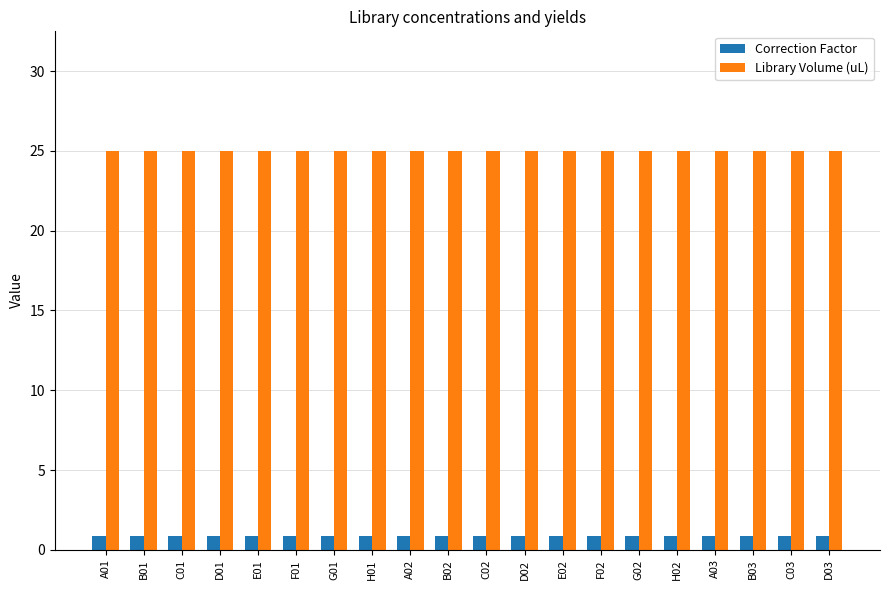

Reading right to left, extract all data points from this chart.

Correction Factor: D03=0.9	C03=0.9	B03=0.9	A03=0.9	H02=0.9	G02=0.9	F02=0.9	E02=0.9	D02=0.9	C02=0.9	B02=0.9	A02=0.9	H01=0.9	G01=0.9	F01=0.9	E01=0.9	D01=0.9	C01=0.9	B01=0.9	A01=0.9
Library Volume (uL): D03=25.0	C03=25.0	B03=25.0	A03=25.0	H02=25.0	G02=25.0	F02=25.0	E02=25.0	D02=25.0	C02=25.0	B02=25.0	A02=25.0	H01=25.0	G01=25.0	F01=25.0	E01=25.0	D01=25.0	C01=25.0	B01=25.0	A01=25.0